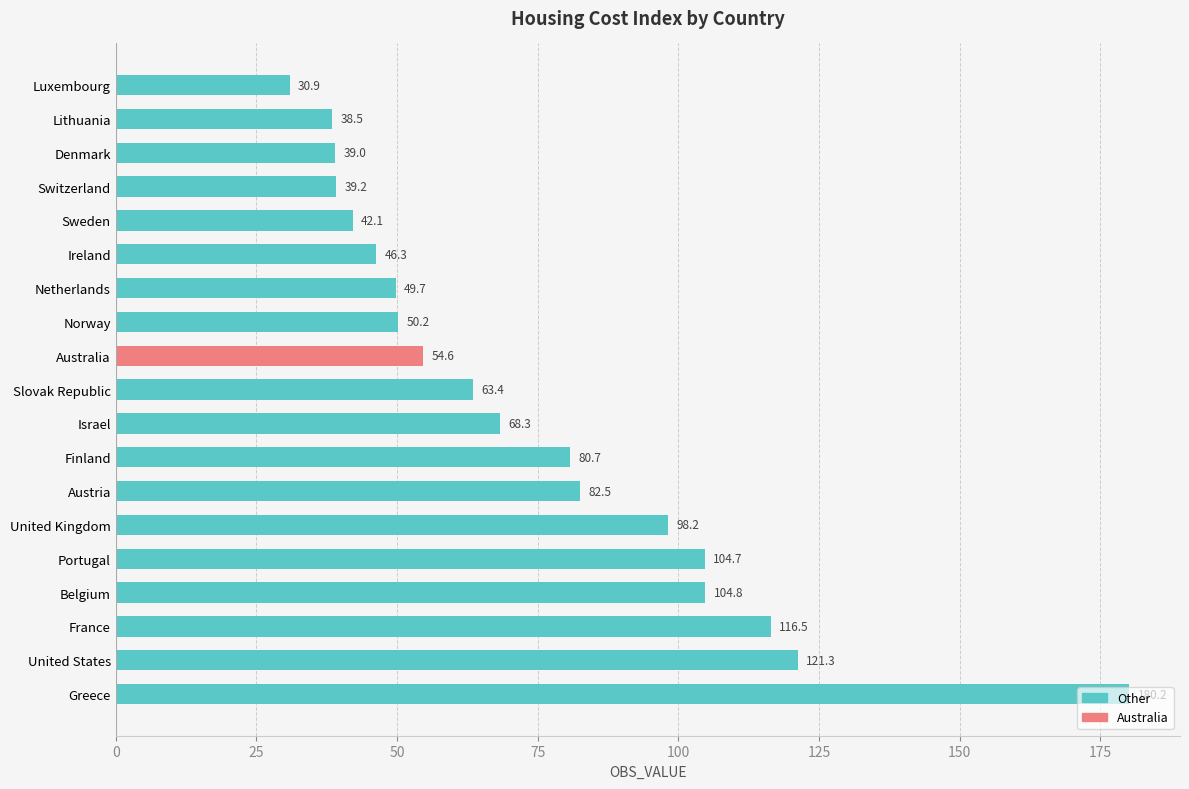

Where is the data nearest to the value 105?

Belgium